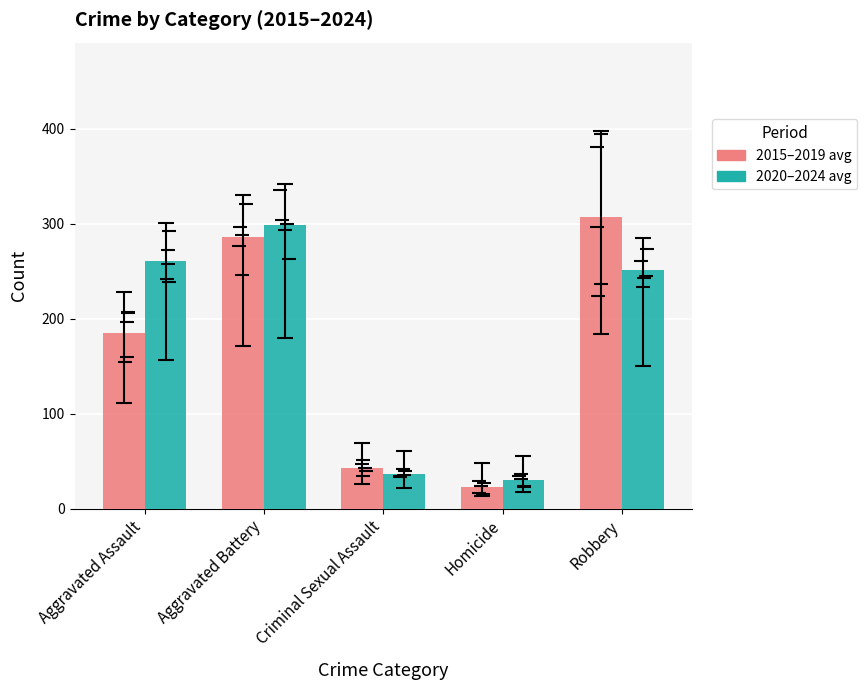

What is the label of the 2nd bar from the left?

Aggravated Battery